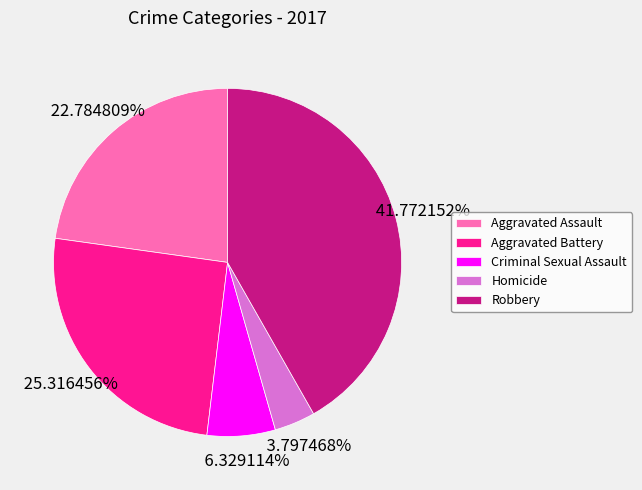

To the nearest percent, what is the average slice percentage?

20%